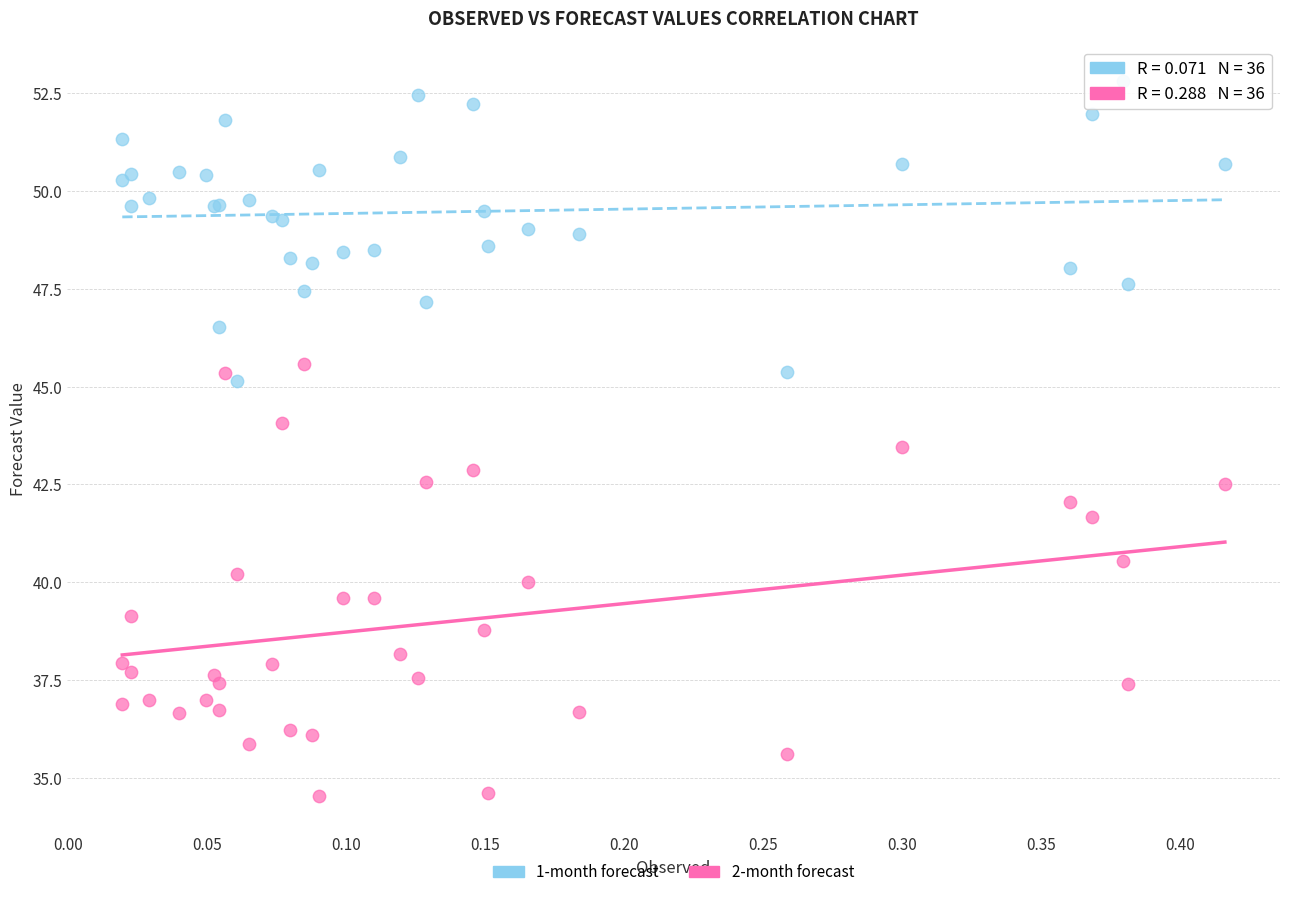

Which series contains the lowest Y value?

2-month forecast